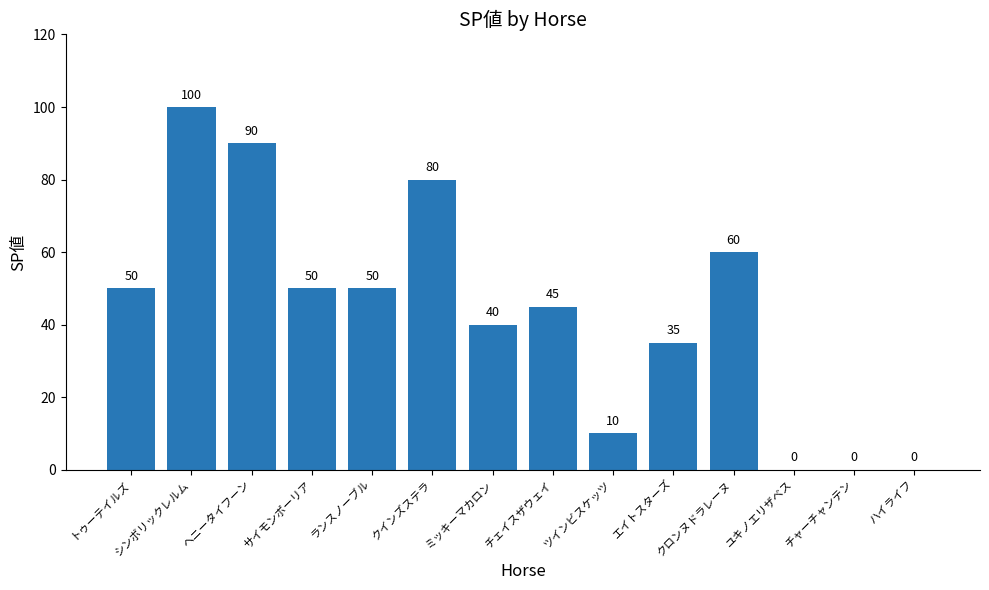

What is the maximum value shown in the chart?

100